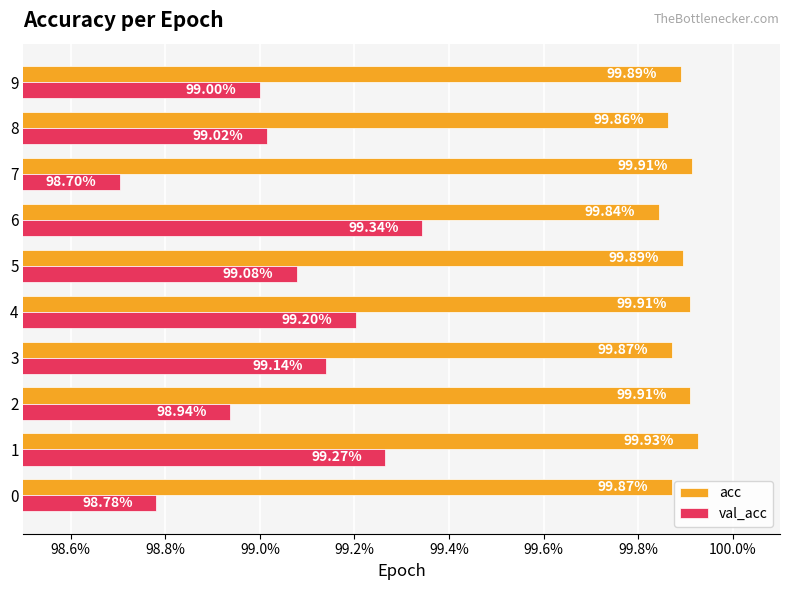

What are all the series names shown in the legend?

acc, val_acc